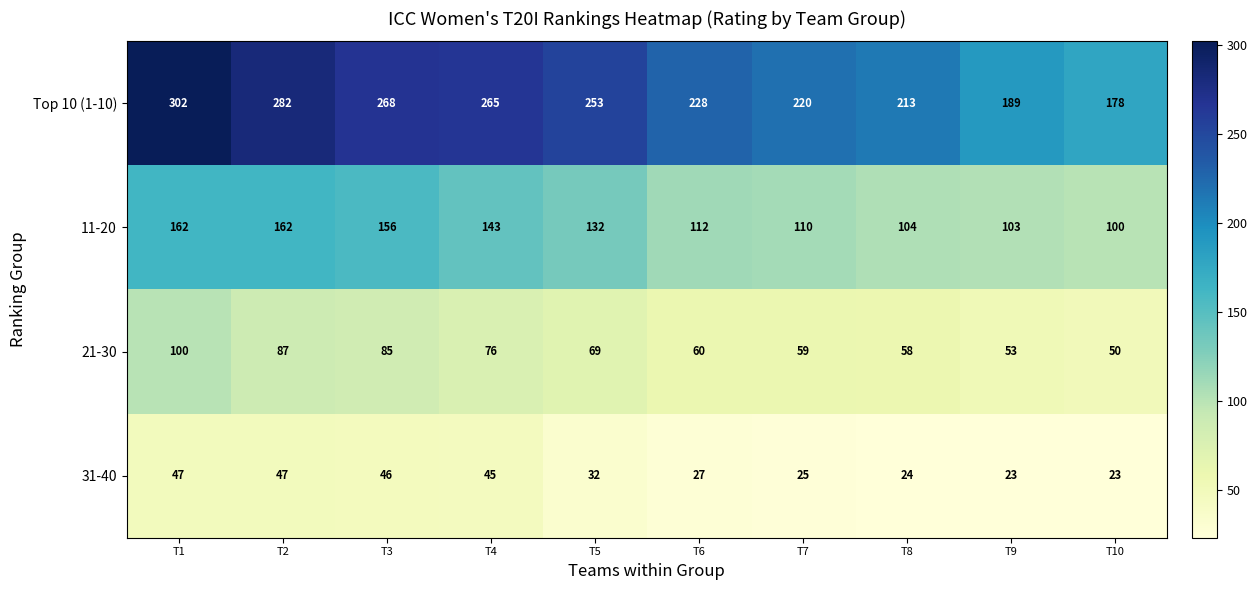

At which category is the sum across all series the highest?

T1